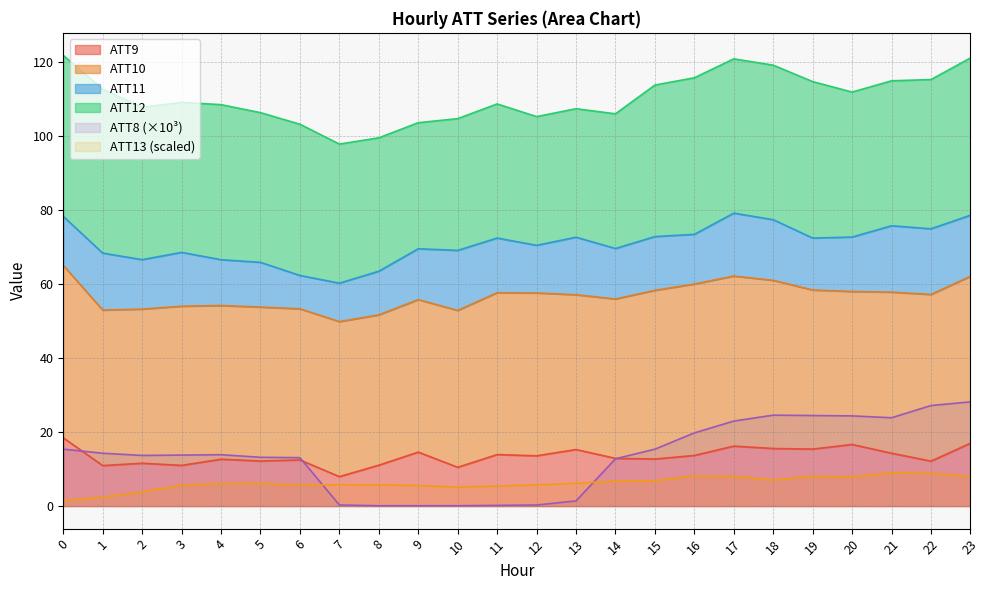

True or false: ATT9 has more than 1 points higher than both neighbors.

True